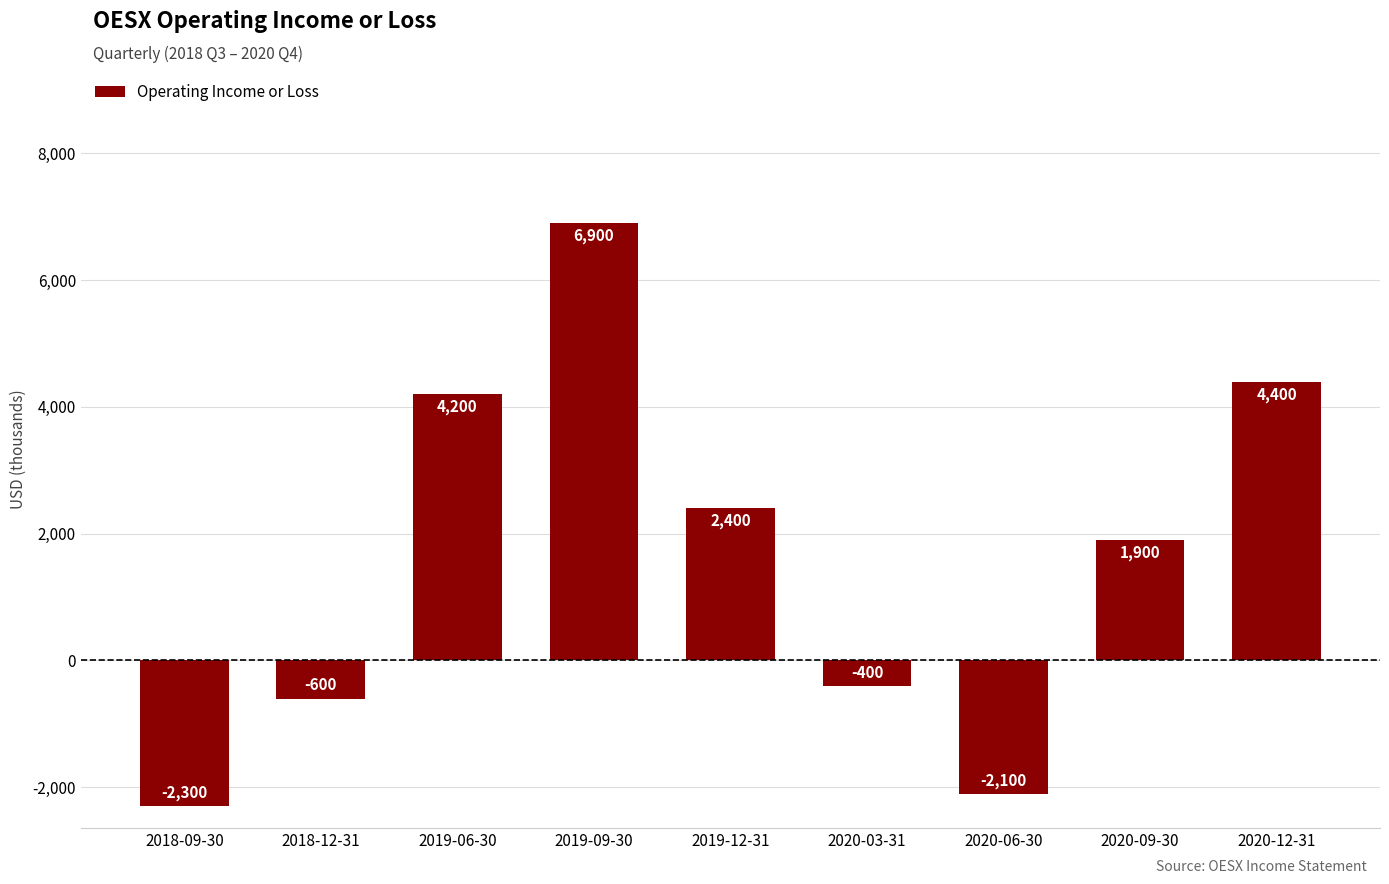

Reading right to left, what are all the values shown in this chart?

2020-12-31=4400	2020-09-30=1900	2020-06-30=-2100	2020-03-31=-400	2019-12-31=2400	2019-09-30=6900	2019-06-30=4200	2018-12-31=-600	2018-09-30=-2300